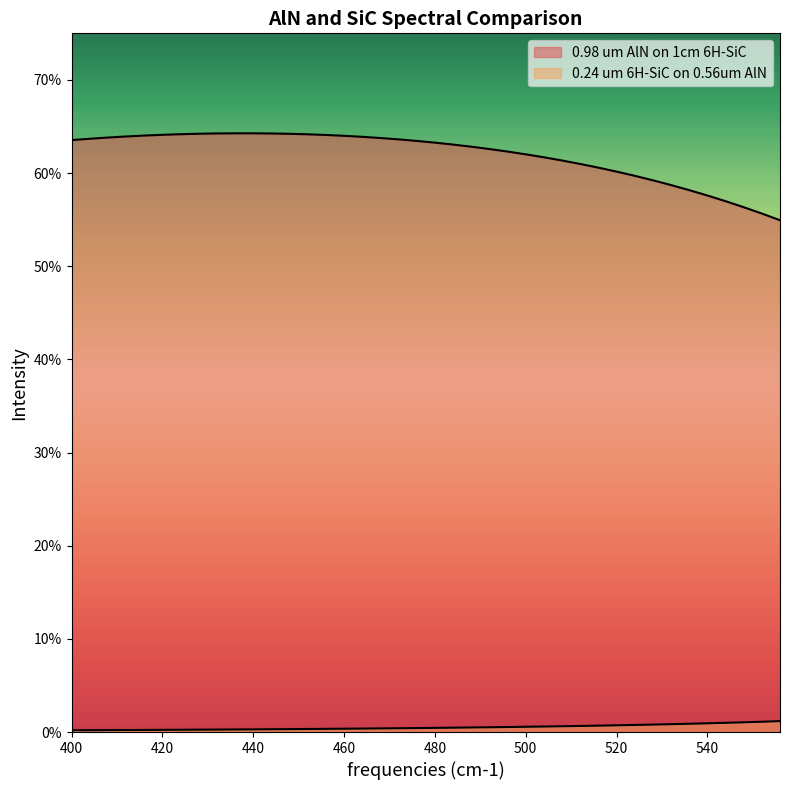

The 0.24 um 6H-SiC on 0.56um AlN series shows 0.0 at 476. True or false?

True